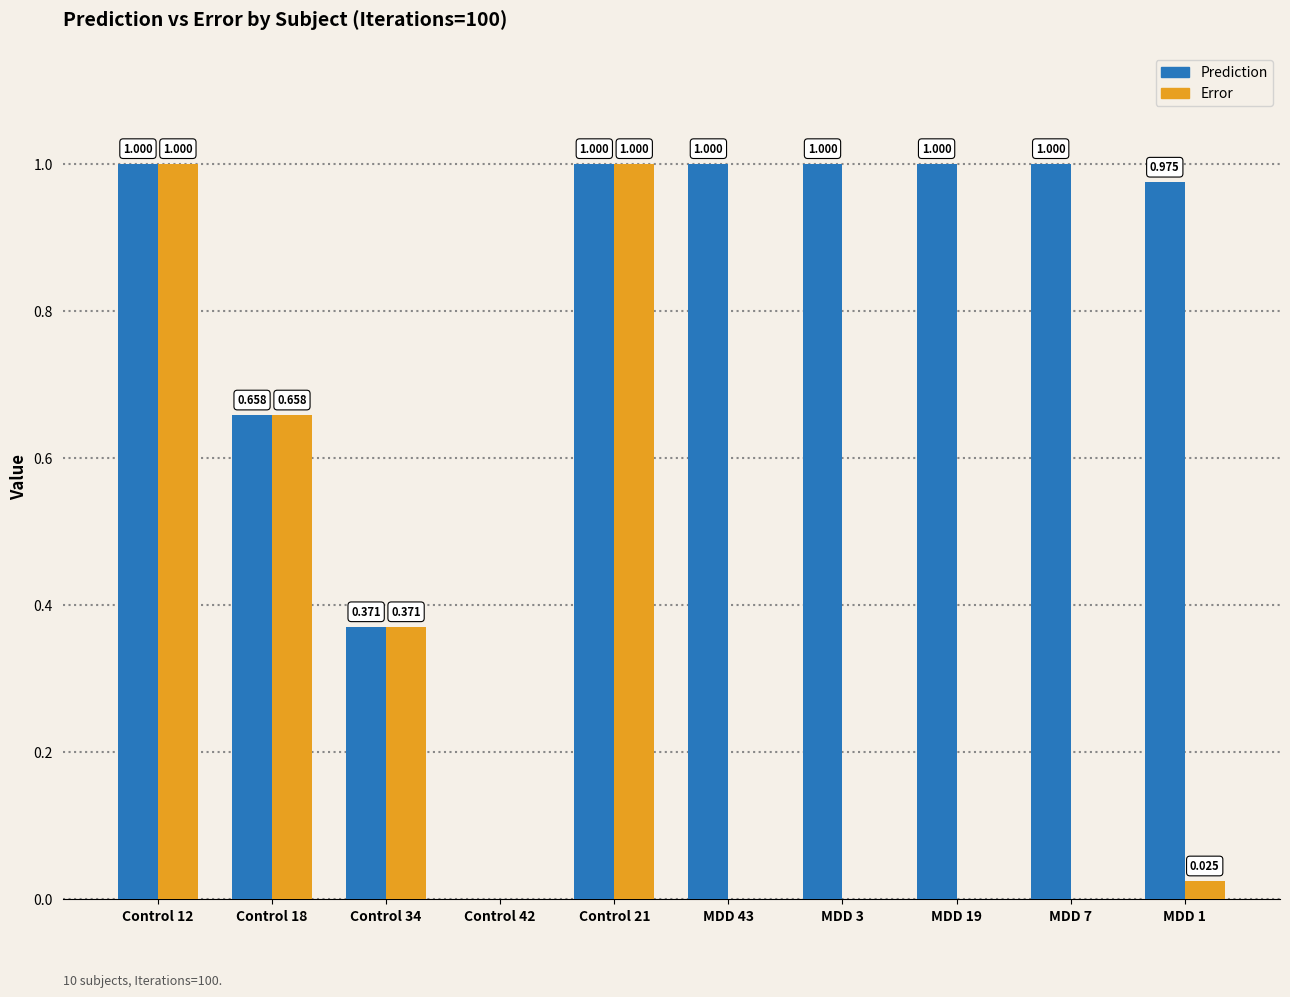

What are all the series names shown in the legend?

Prediction, Error